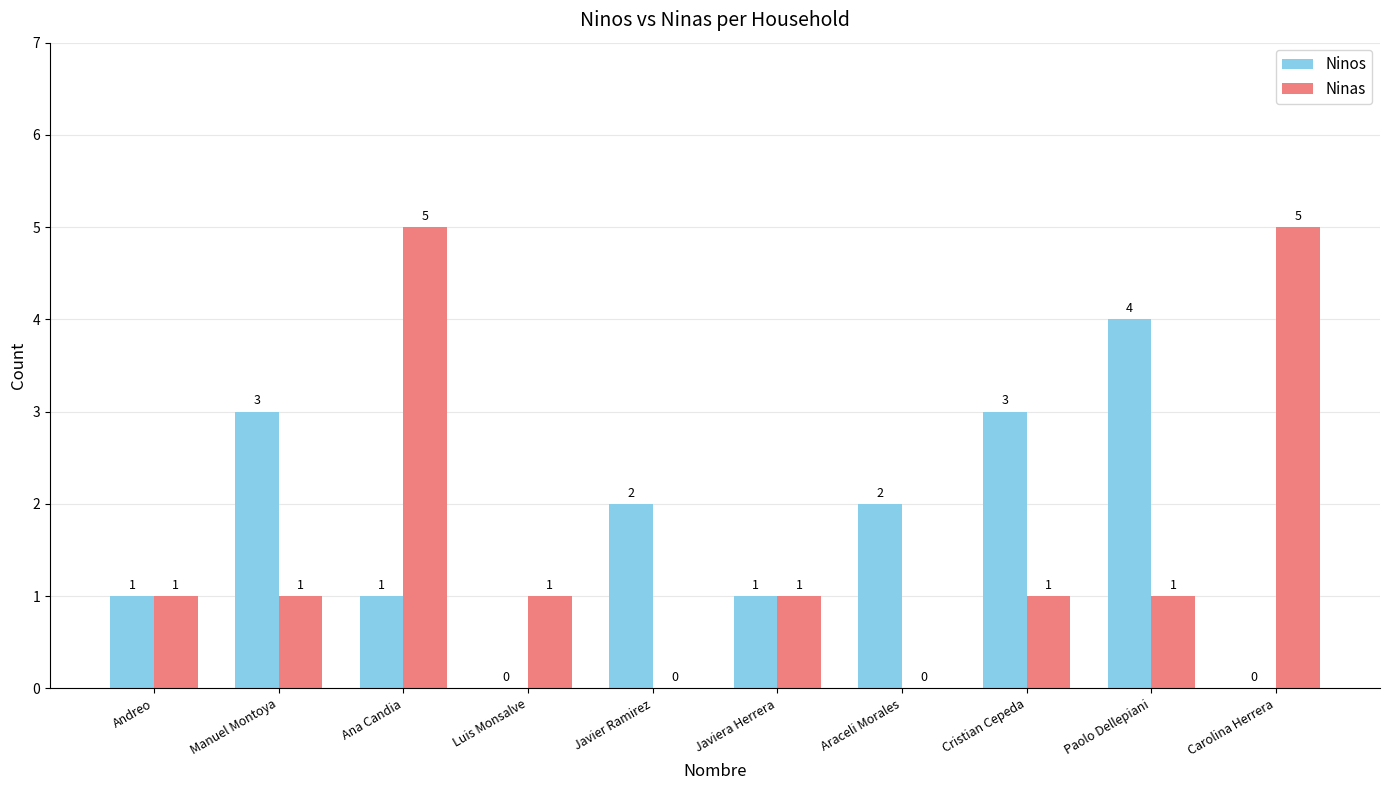

Is it true that Ninas equals 1 at Paolo Dellepiani?

True